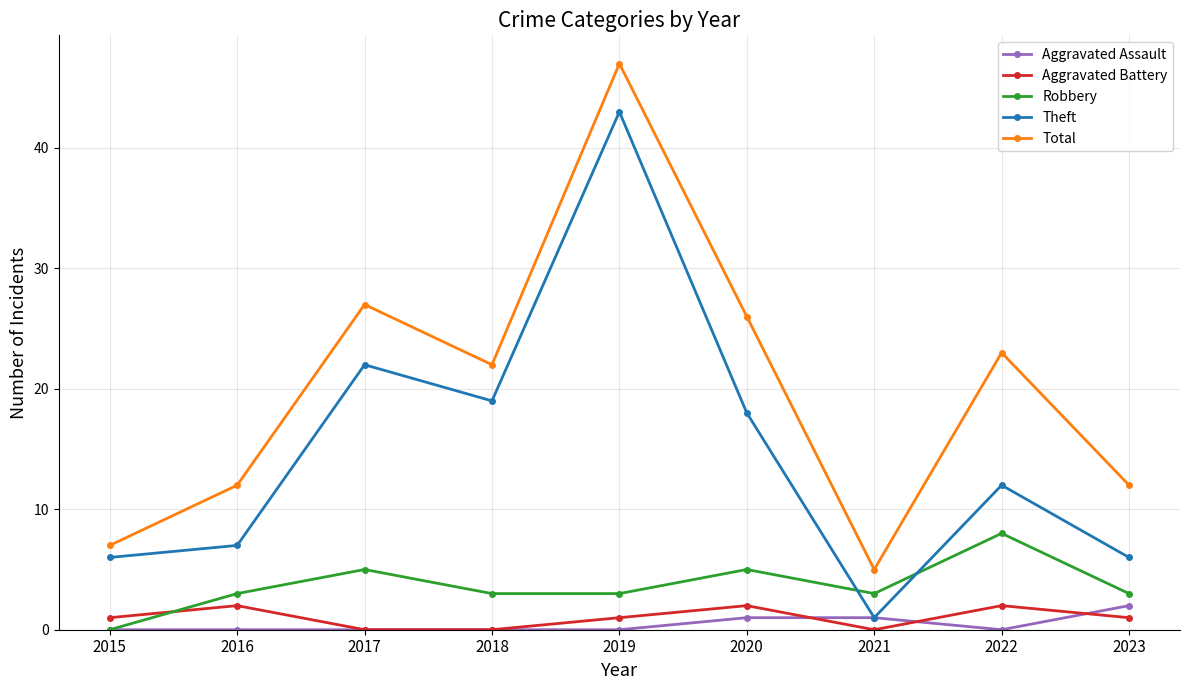

What are all the series names shown in the legend?

Aggravated Assault, Aggravated Battery, Robbery, Theft, Total